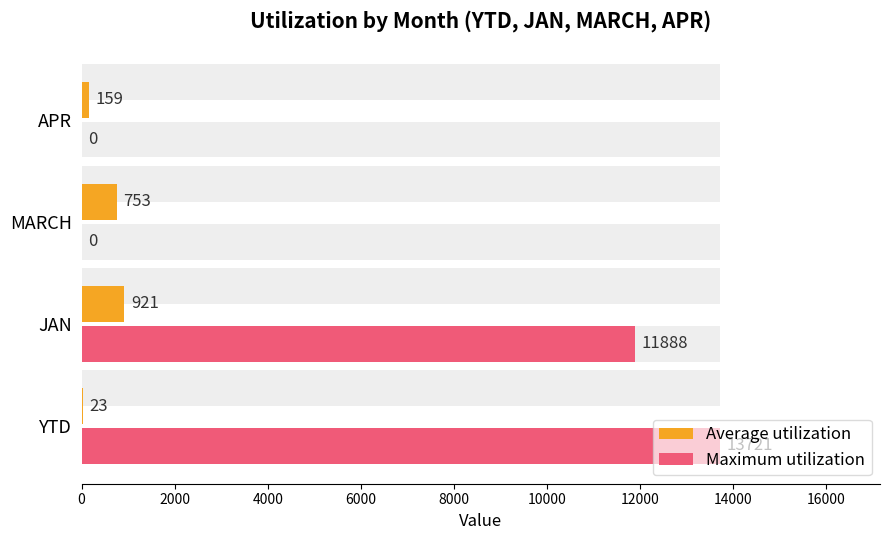

True or false: Maximum utilization has a value of 0 at MARCH.

True